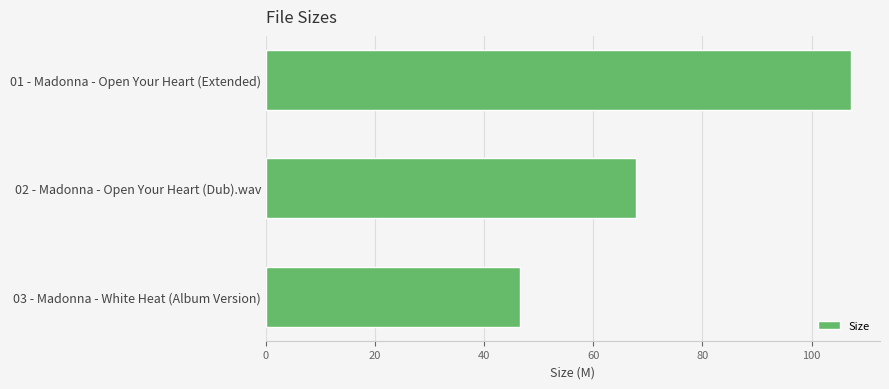

What is the maximum value shown in the chart?

107.2